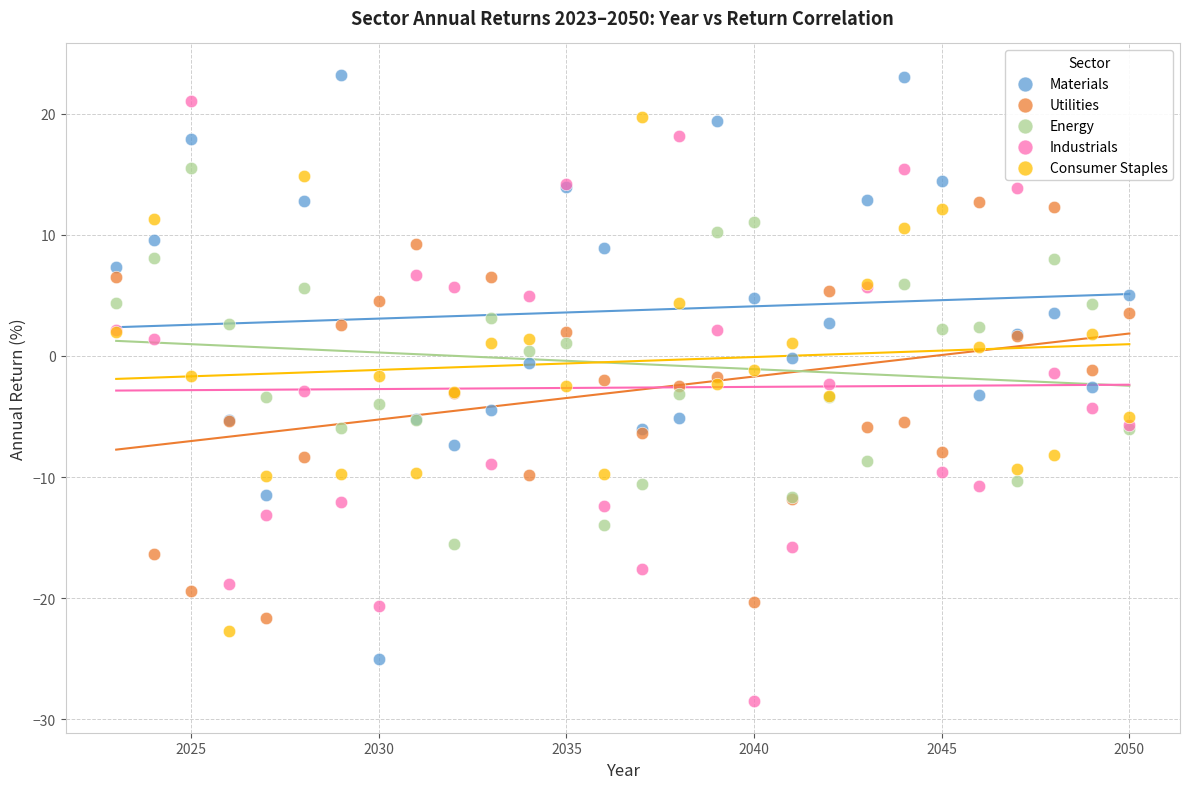

Which series contains the lowest Y value?

Industrials